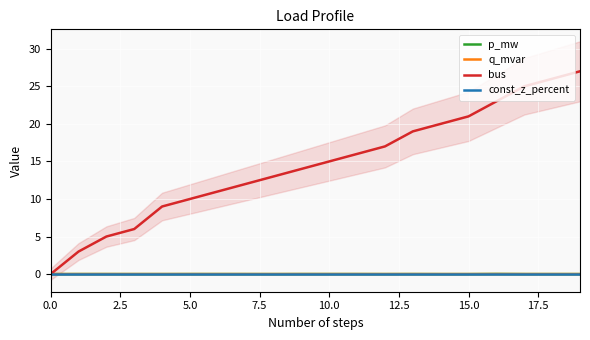

What is the difference between the maximum and minimum values in the bus series?

27.0